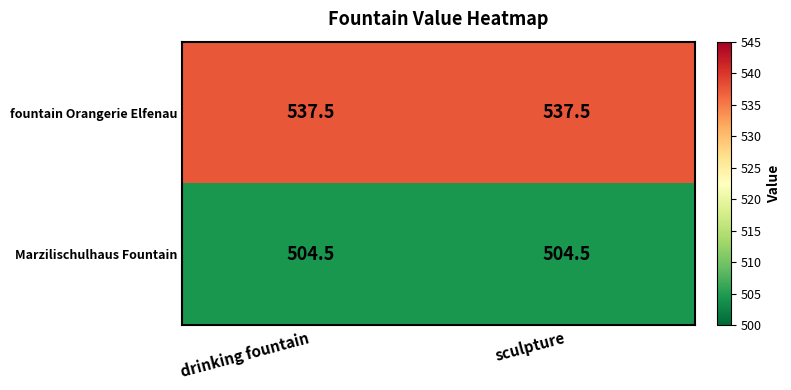

What is the approximate value of Marzilischulhaus Fountain at sculpture?

504.5